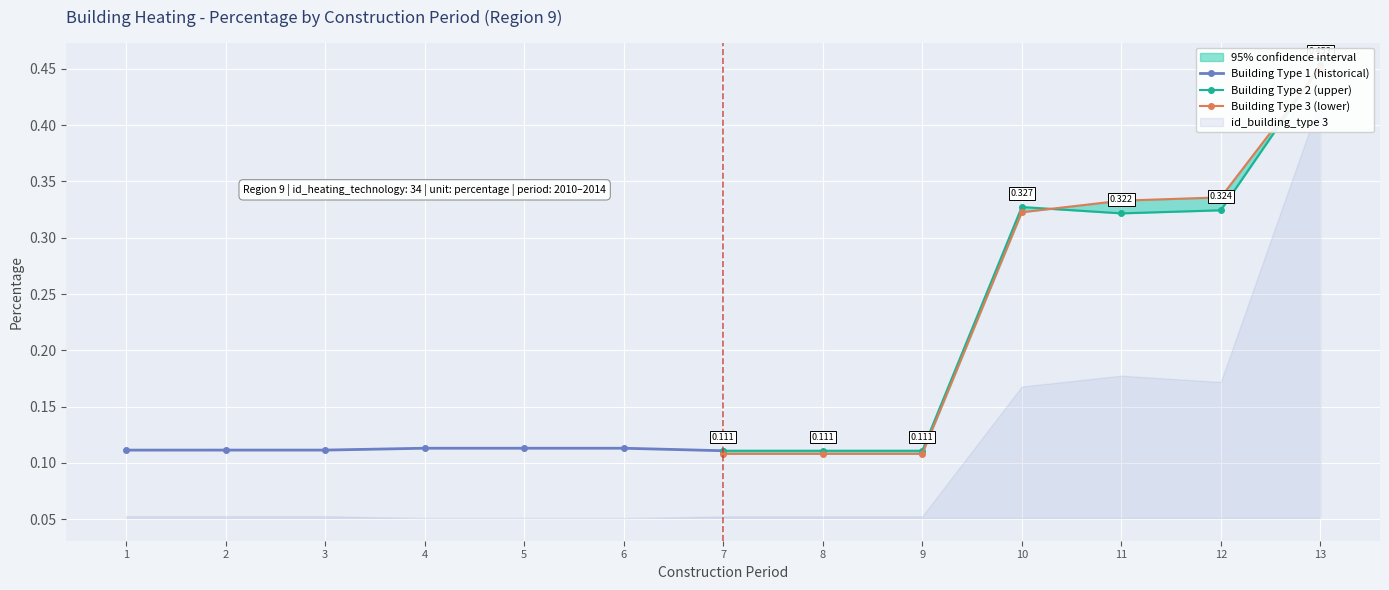

True or false: Building Type 1 (historical) has more than 2 points higher than both neighbors.

False